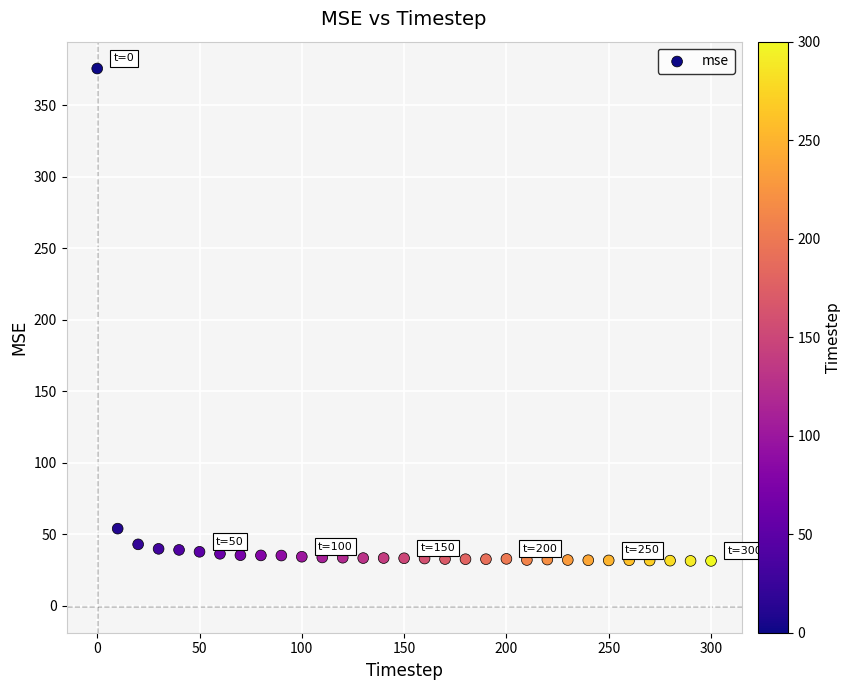

What Y value in the scatter plot is closest to 203?

54.0